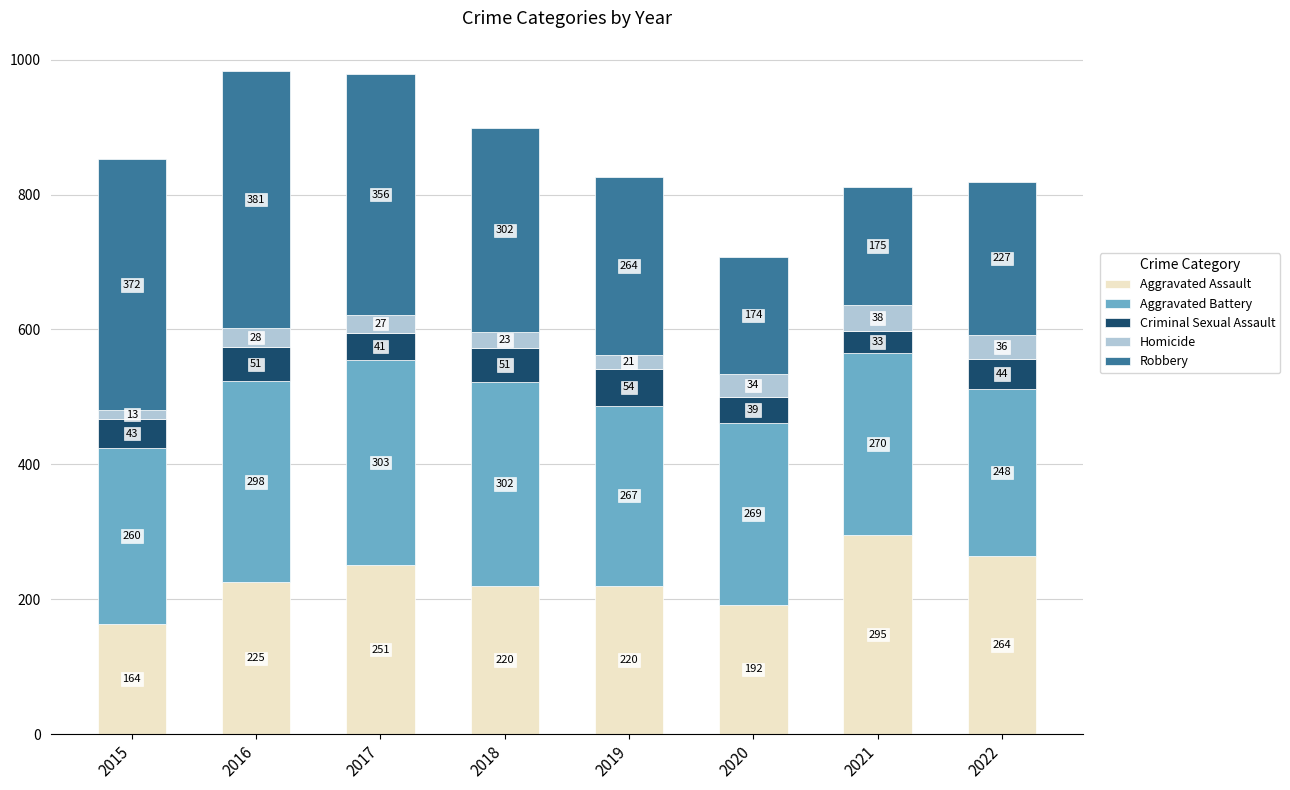

The value of Aggravated Assault at 2017 is 155. True or false?

False